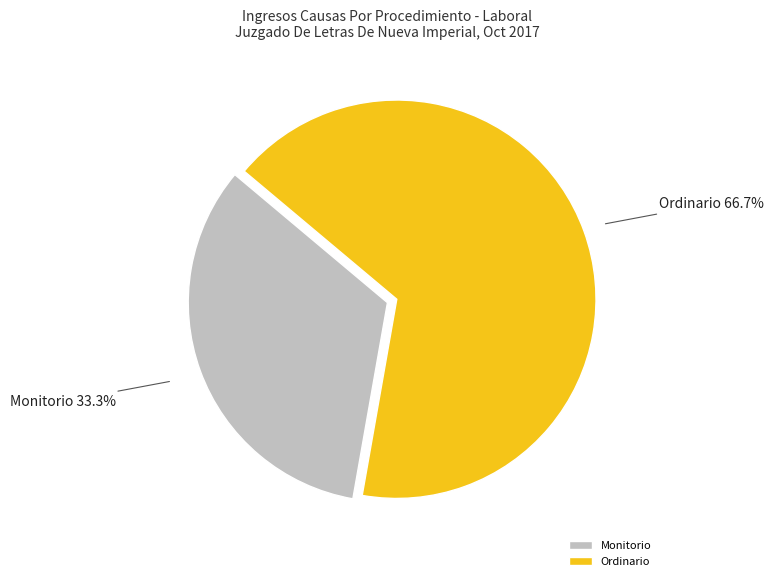

Which has a higher value, Ordinario or Monitorio?

Ordinario